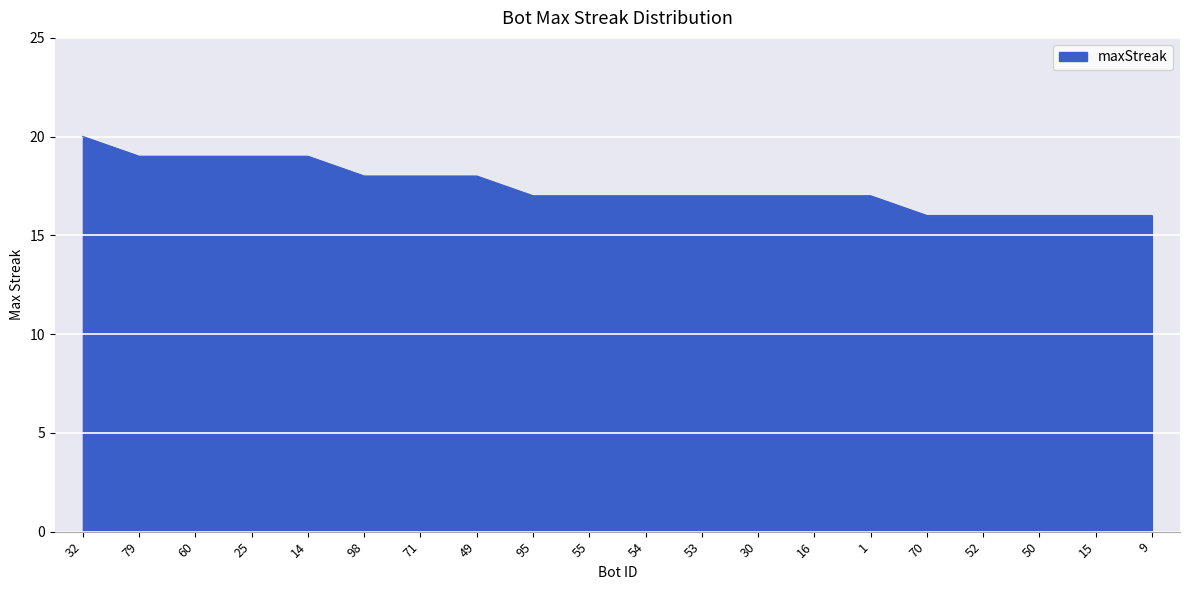

What is the maximum value shown in the chart?

20